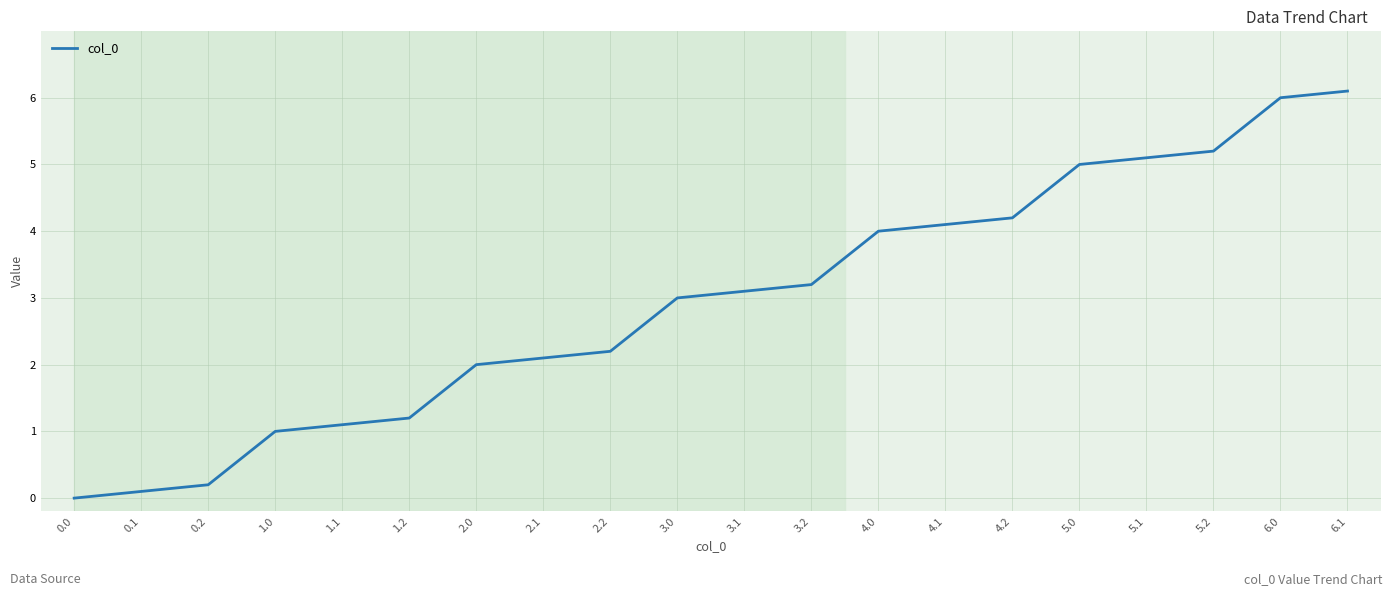

List the labels in order of value, largest first.

6.1, 6.0, 5.2, 5.1, 5.0, 4.2, 4.1, 4.0, 3.2, 3.1, 3.0, 2.2, 2.1, 2.0, 1.2, 1.1, 1.0, 0.2, 0.1, 0.0